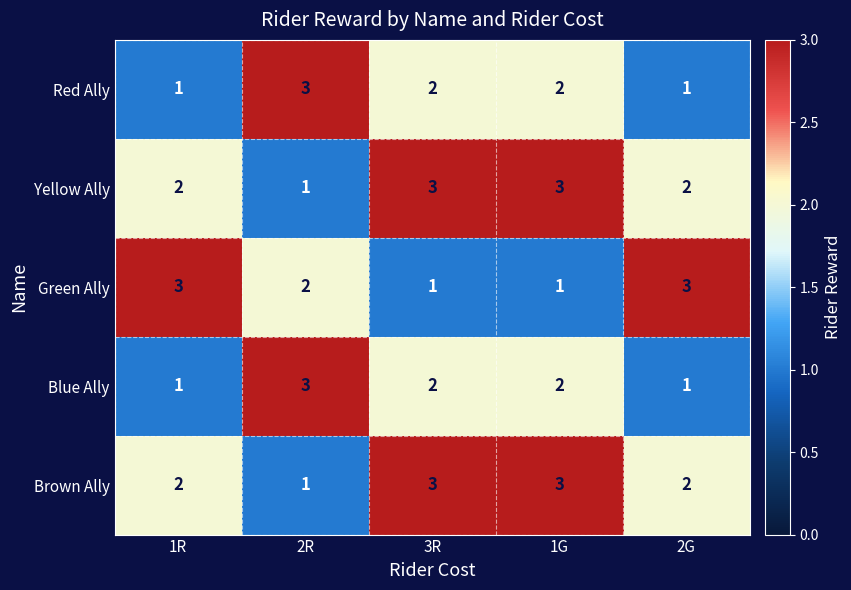

What is the total value across all series at 2R?

10